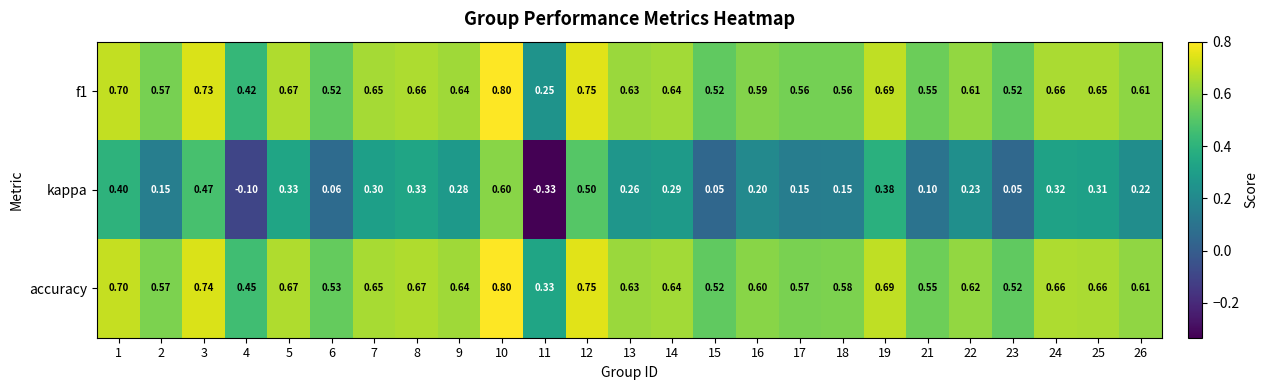

Between 13 and 22, which series saw the biggest shift?

kappa